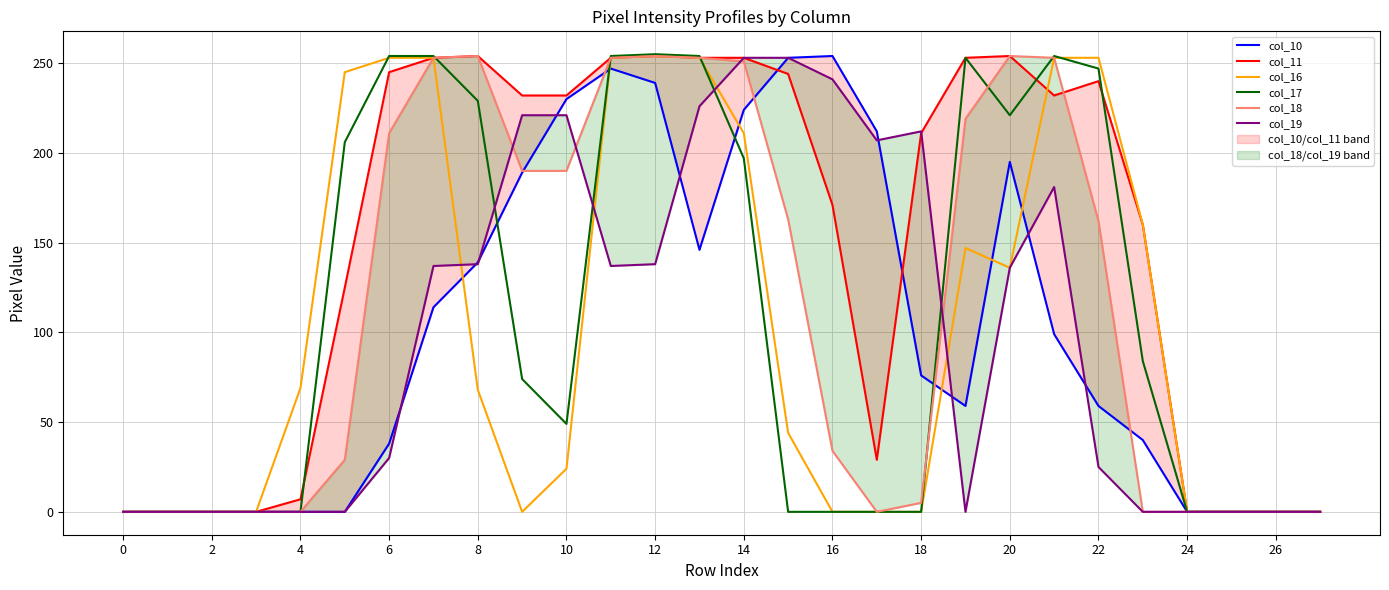

Where is col_16 nearest to the value 127?

20